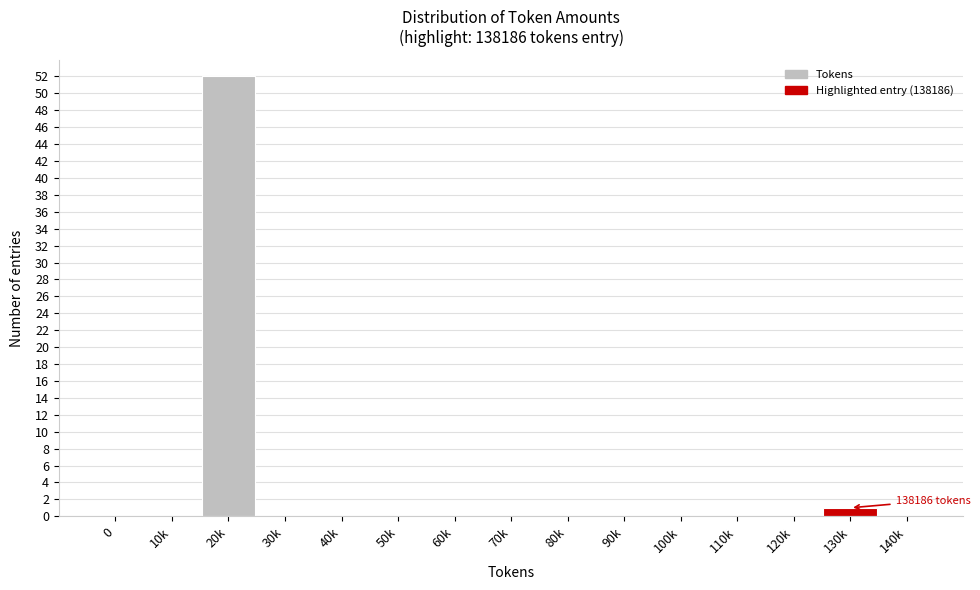

Reading left to right, transcribe all the data shown in this chart.

0=0	10k=0	20k=52	30k=0	40k=0	50k=0	60k=0	70k=0	80k=0	90k=0	100k=0	110k=0	120k=0	130k=1	140k=0